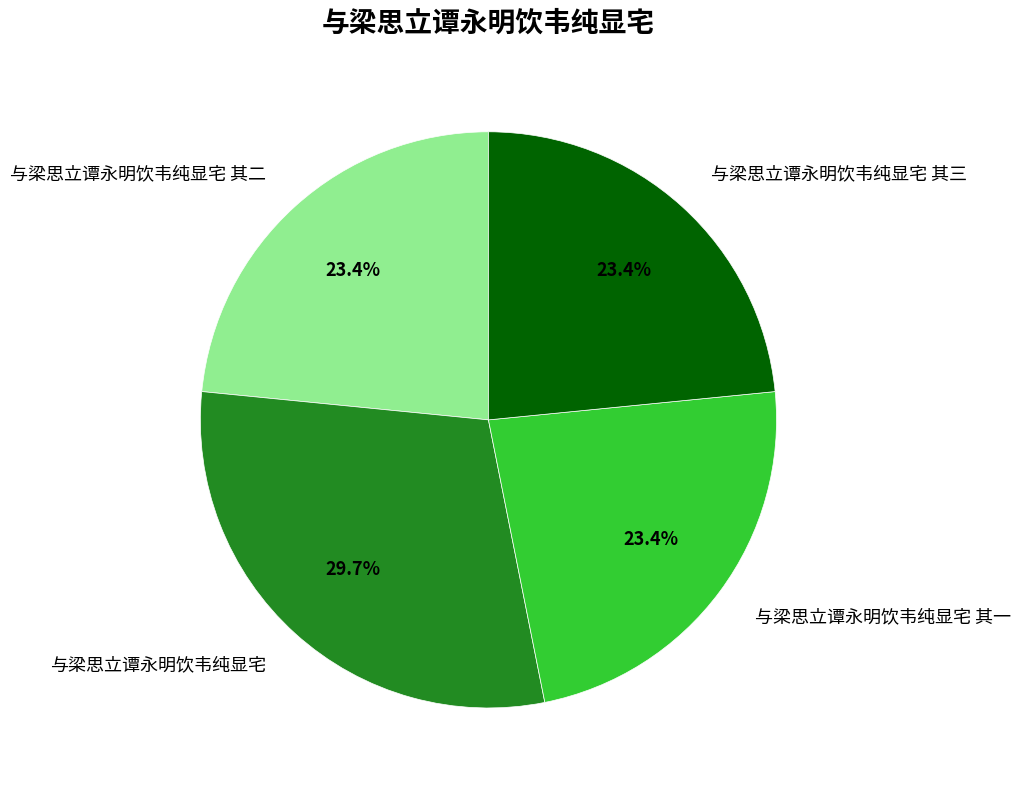

Count the number of slices in the pie.

4